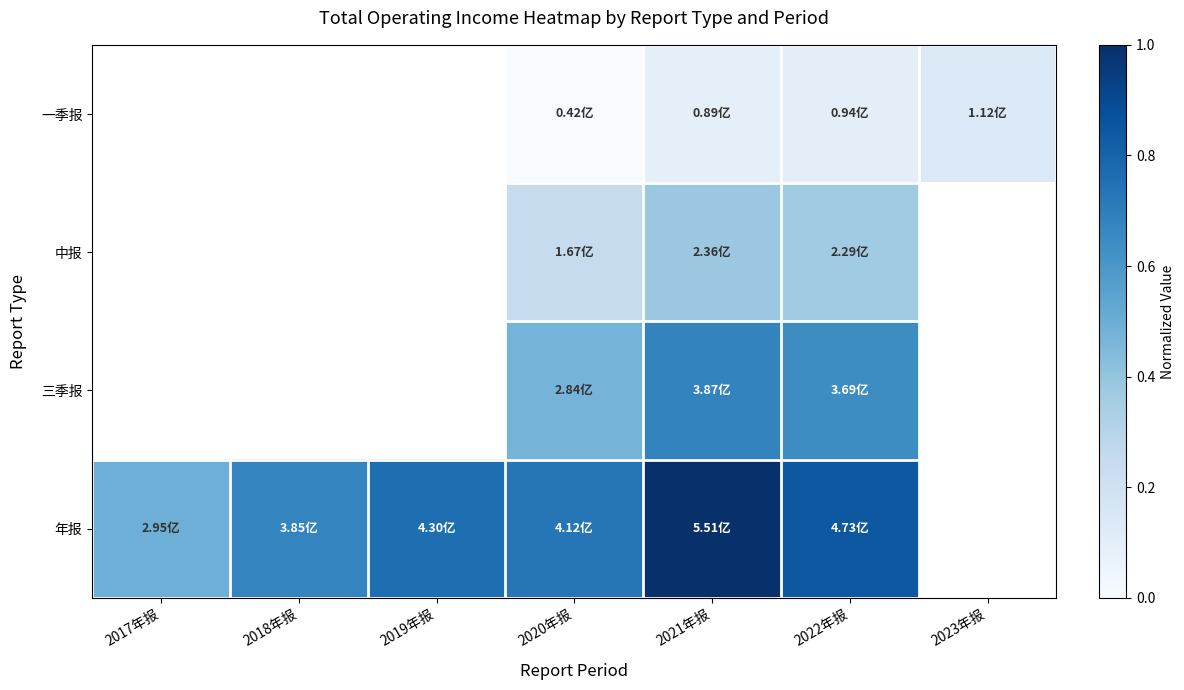

Between 2017年报 and 2021年报, which series saw the biggest shift?

年报